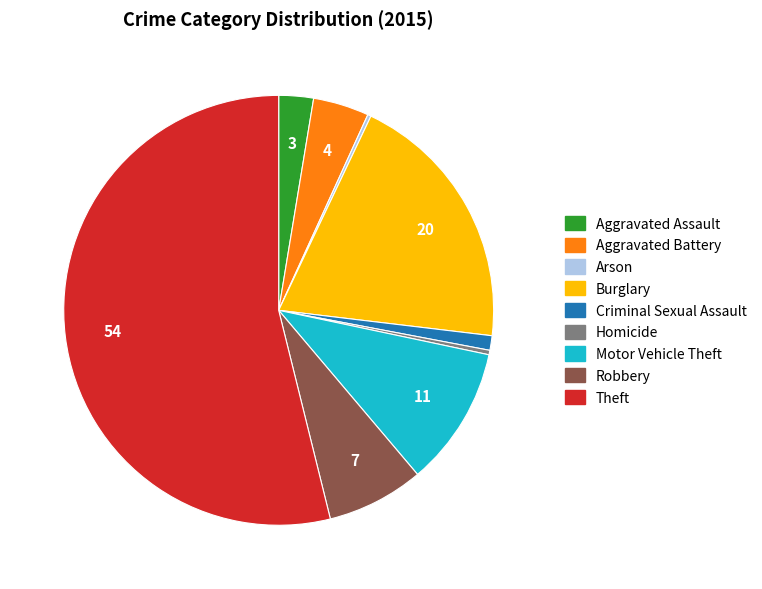

What is the ratio of the value at Aggravated Battery to the value at Burglary?

0.2